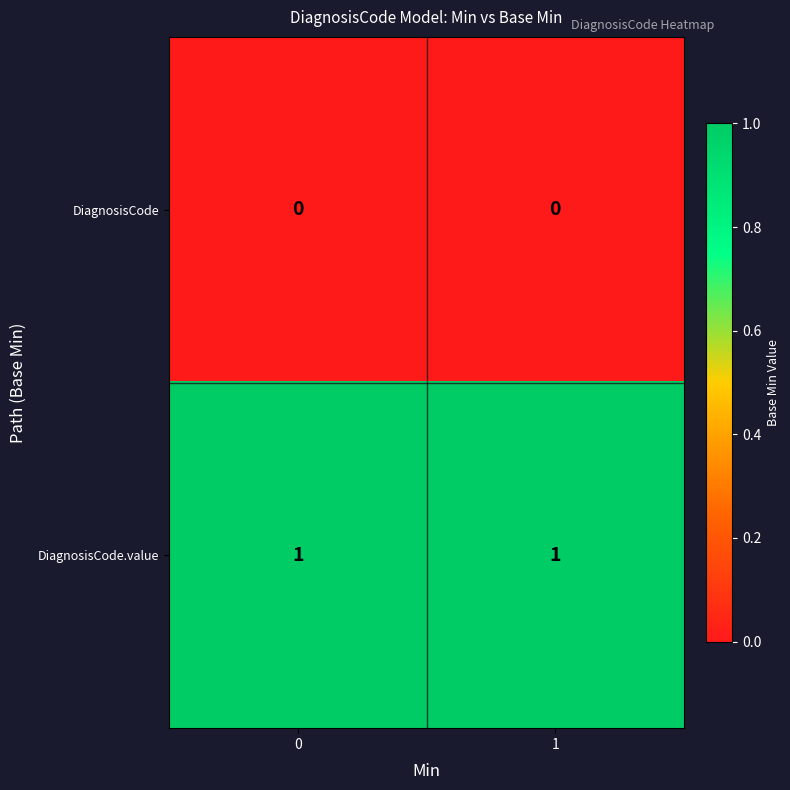

Reading left to right, transcribe all the data shown in this chart.

DiagnosisCode: 0	0
DiagnosisCode.value: 1	1